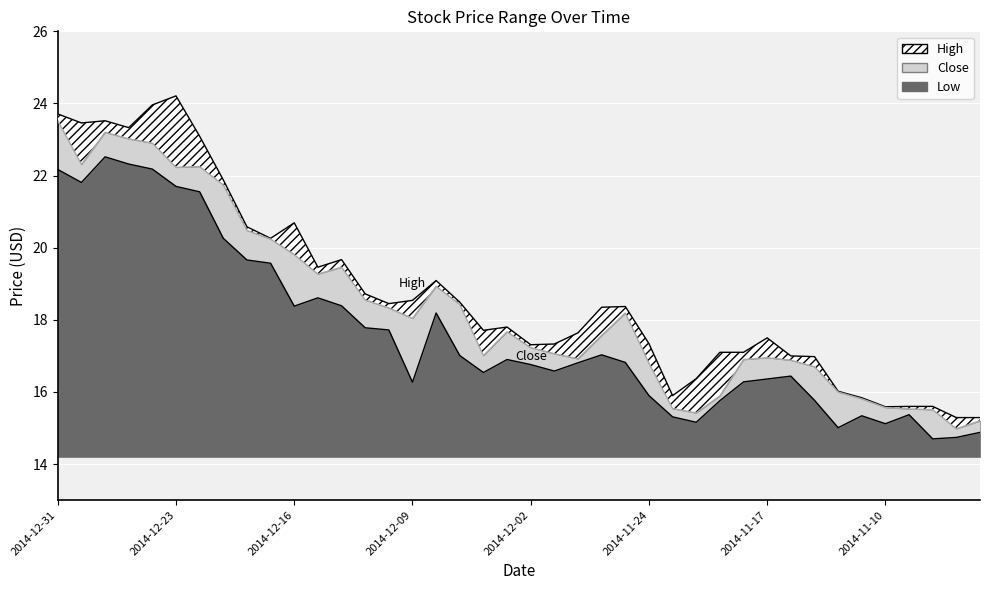

Reading left to right, extract all data points from this chart.

High: 23.7	23.5	23.5	23.3	24.0	24.2	23.1	21.9	20.6	20.3	20.7	19.5	19.7	18.7	18.4	18.5	19.1	18.5	17.7	17.8	17.3	17.3	17.6	18.4	18.4	17.3	15.9	16.4	17.1	17.1	17.5	17.0	17.0	16.0	15.8	15.6	15.6	15.6	15.3	15.3
Close: 23.5	22.3	23.2	23.0	22.9	22.2	22.2	21.7	20.5	20.2	19.8	19.3	19.5	18.6	18.3	18.0	18.9	18.4	17.0	17.7	17.2	17.1	16.9	17.6	18.2	16.8	15.5	15.4	15.9	16.9	16.9	16.9	16.7	16.0	15.8	15.6	15.5	15.5	15.0	15.2
Low: 22.2	21.8	22.5	22.3	22.2	21.7	21.6	20.3	19.7	19.6	18.4	18.6	18.4	17.8	17.7	16.3	18.2	17.0	16.5	16.9	16.8	16.6	16.8	17.0	16.8	15.9	15.3	15.2	15.8	16.3	16.4	16.4	15.8	15.0	15.3	15.1	15.4	14.7	14.7	14.9